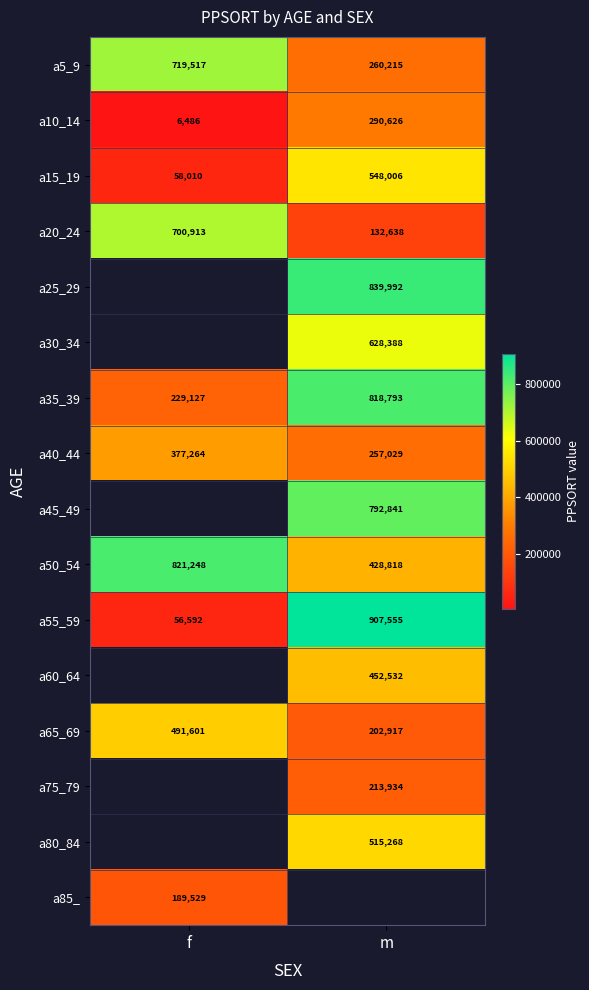

What is the difference between the highest and lowest values at m?

774917.0